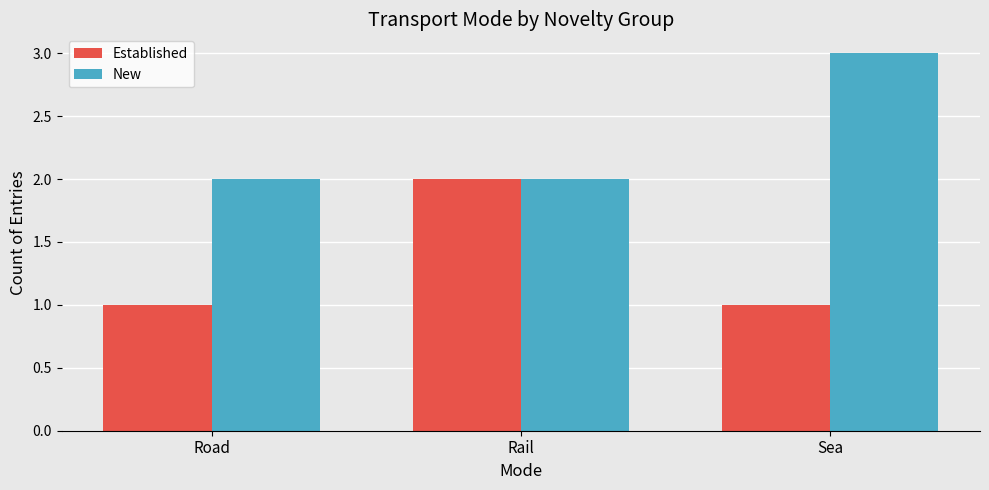

What is the sum of the New values at Rail and Road?

4